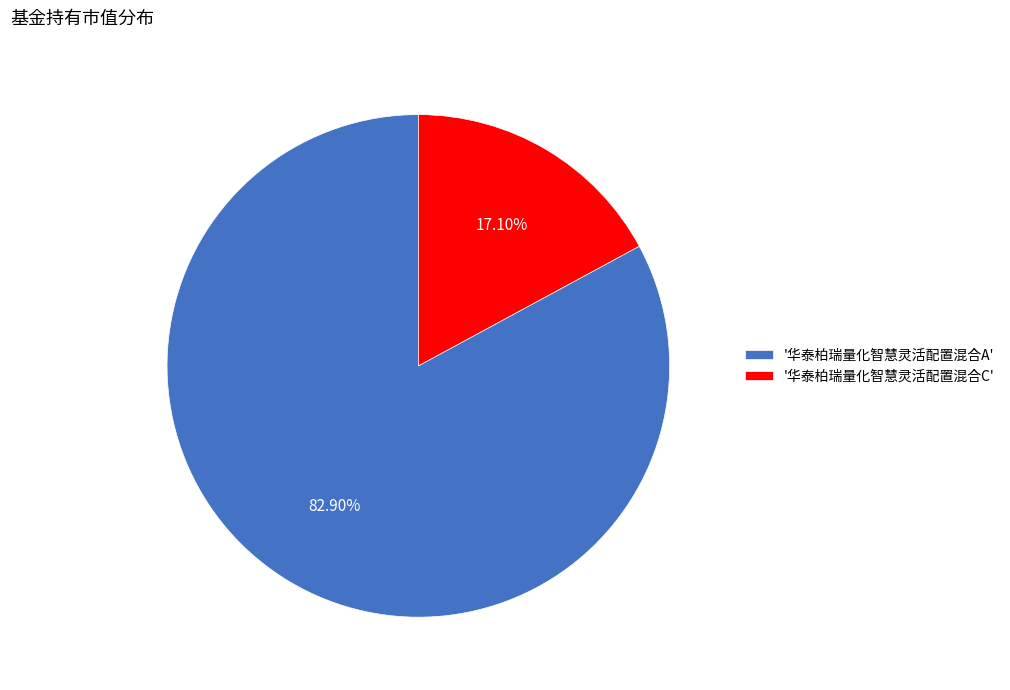

Which category has the smallest portion of the pie?

'华泰柏瑞量化智慧灵活配置混合C'